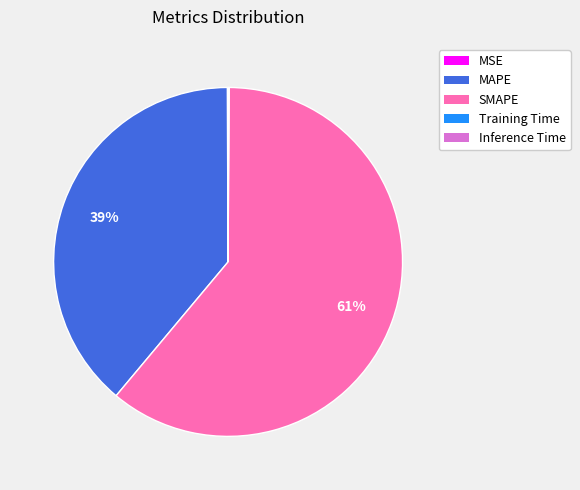

Which slice represents more than half of the pie?

SMAPE